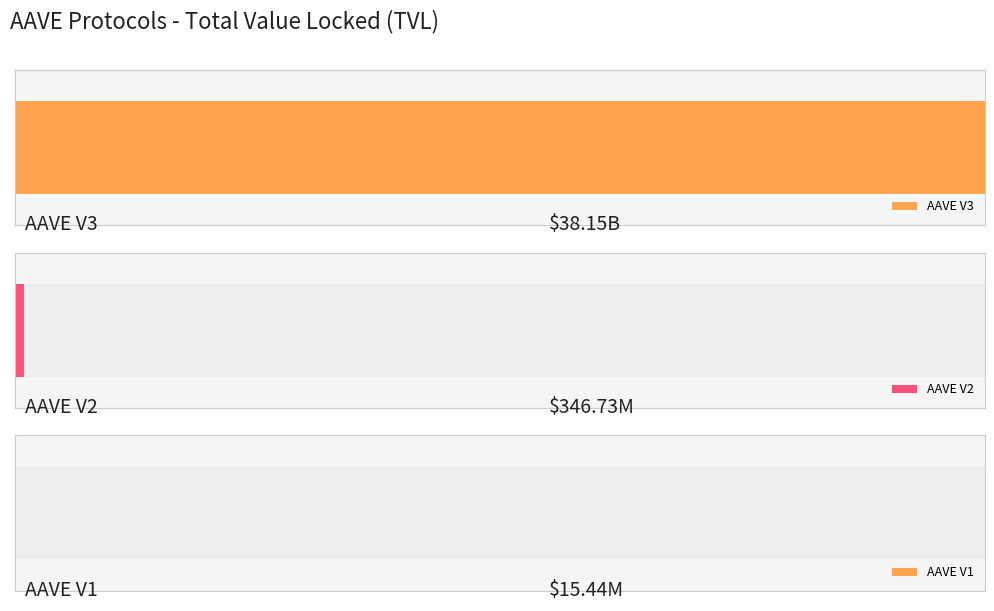

Rank the categories by value from highest to lowest.

AAVE V3, AAVE V2, AAVE V1